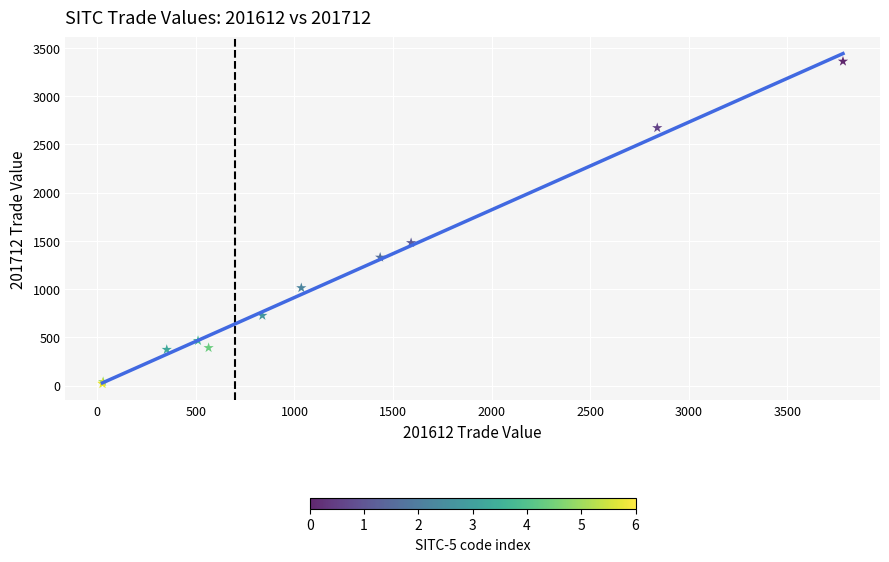

What Y value in the scatter plot is closest to 1689?

1479.3